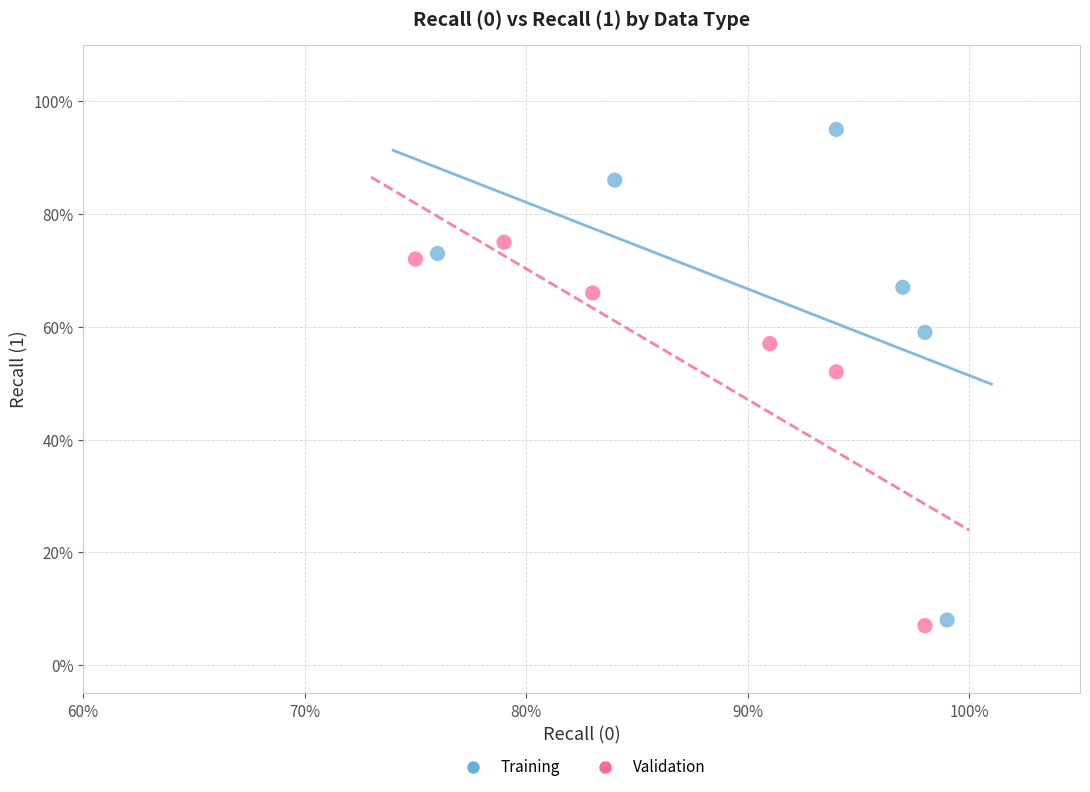

Which series contains the lowest Y value?

Validation